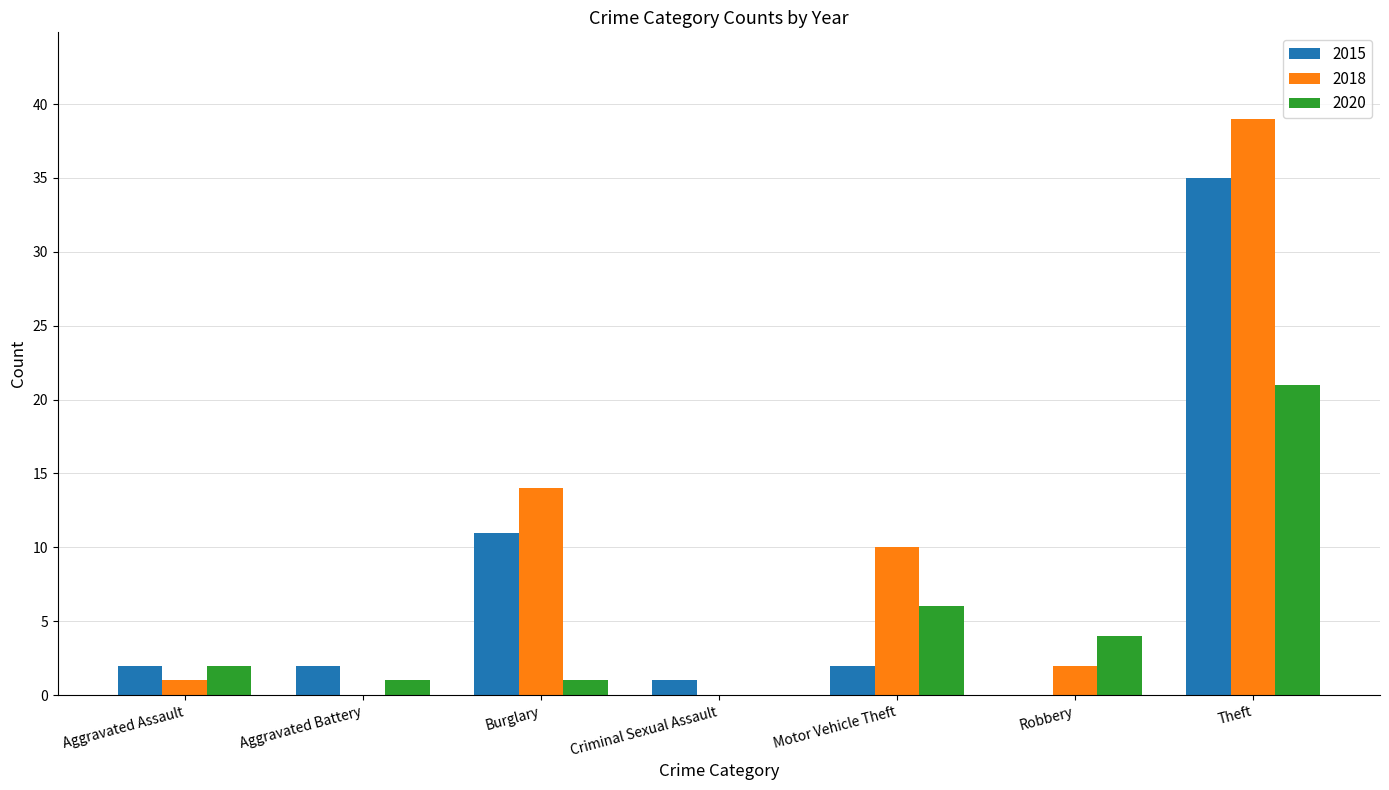

What is the sum of the 2020 values at Motor Vehicle Theft and Aggravated Assault?

8